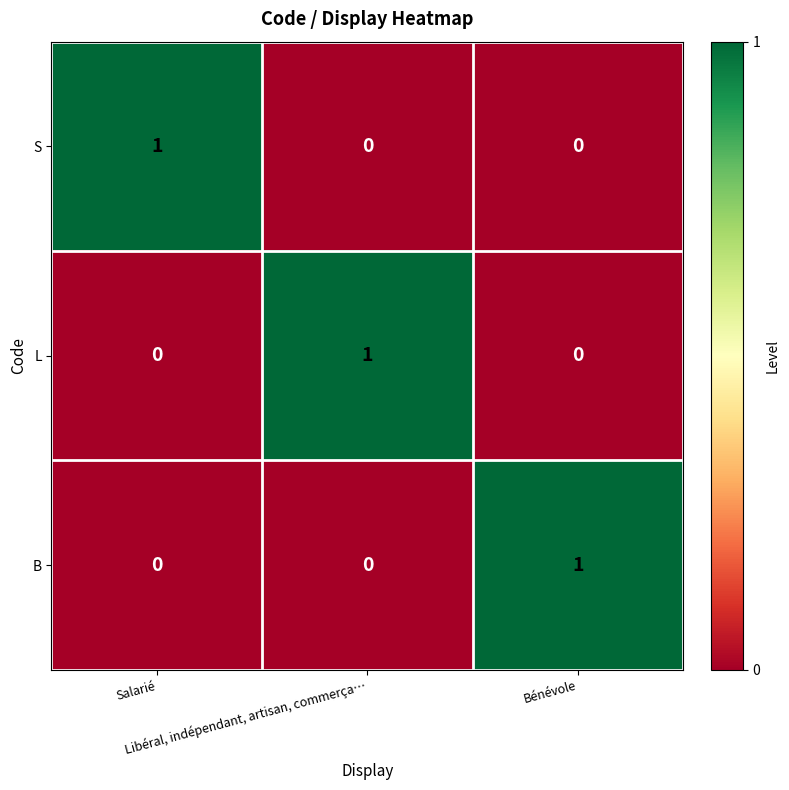

How many S values are between 0 and 1?

3